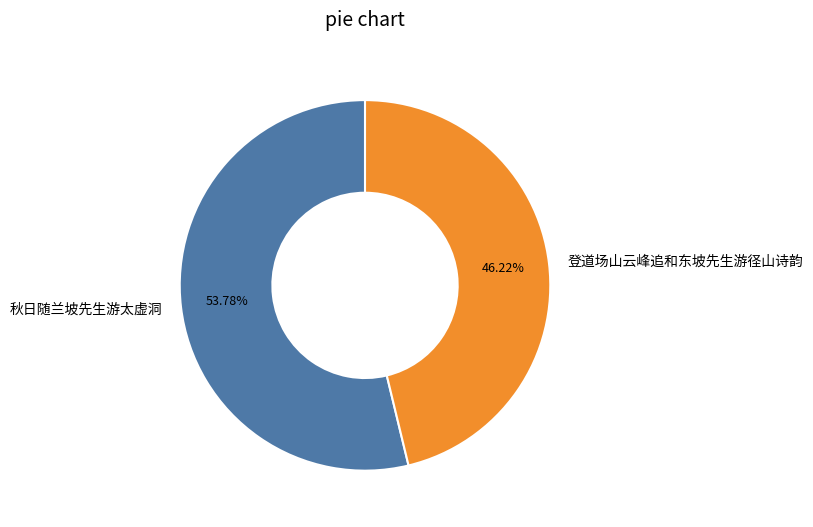

Is there any slice that represents more than half of the pie?

Yes